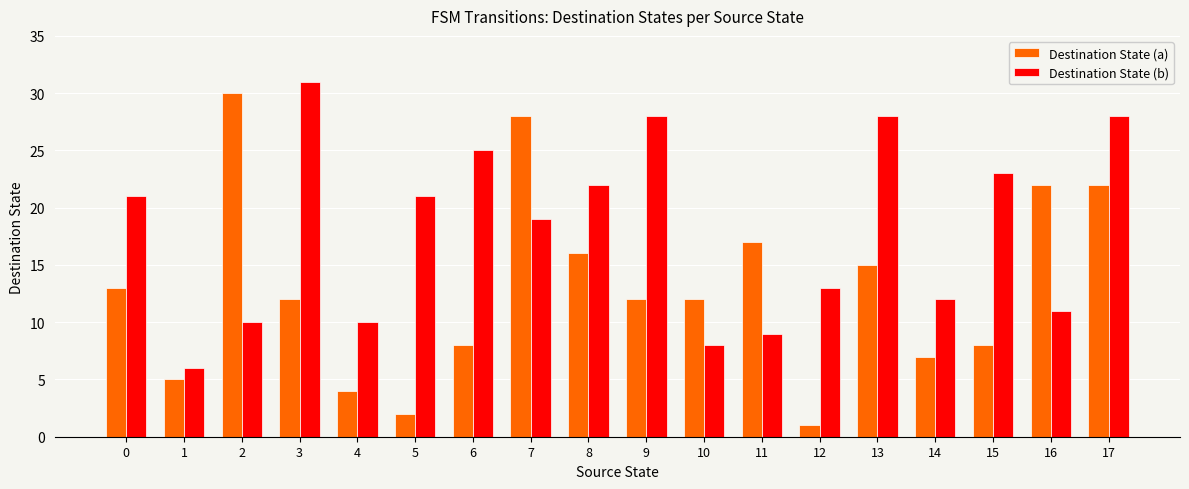

What is the value of the Destination State (b) bar at the 12th from the left?

9